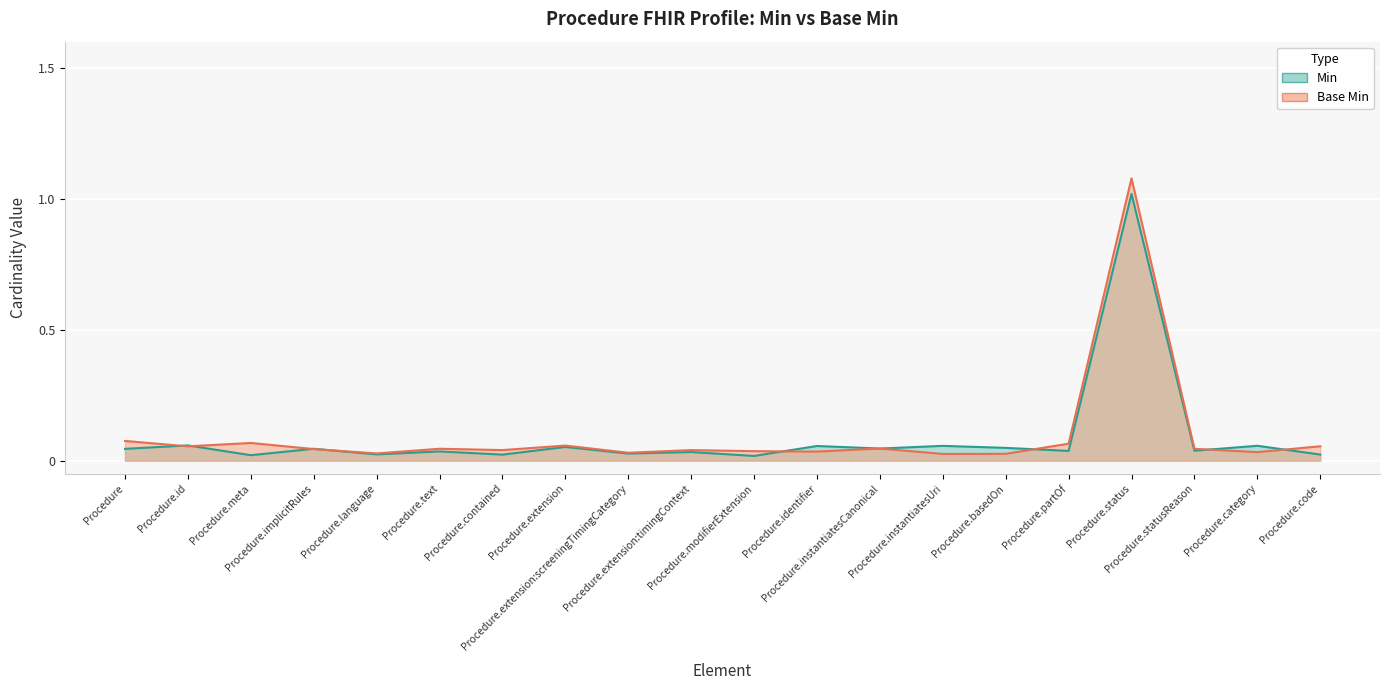

The value of Base Min at Procedure.language is 0.0. True or false?

True